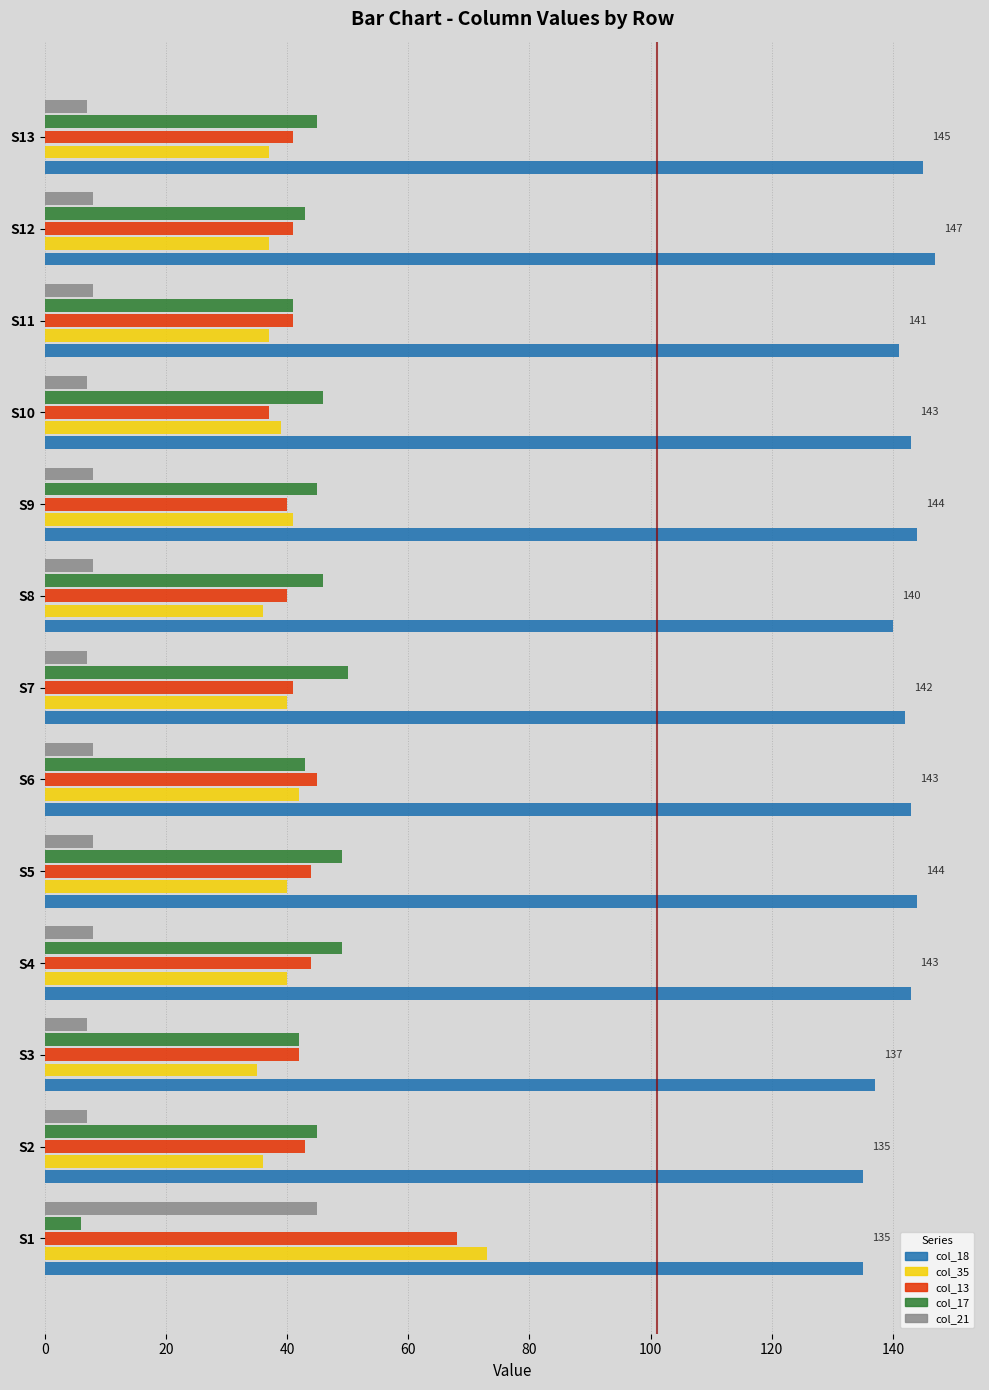

True or false: col_17 has a value of 43 at S6.

True